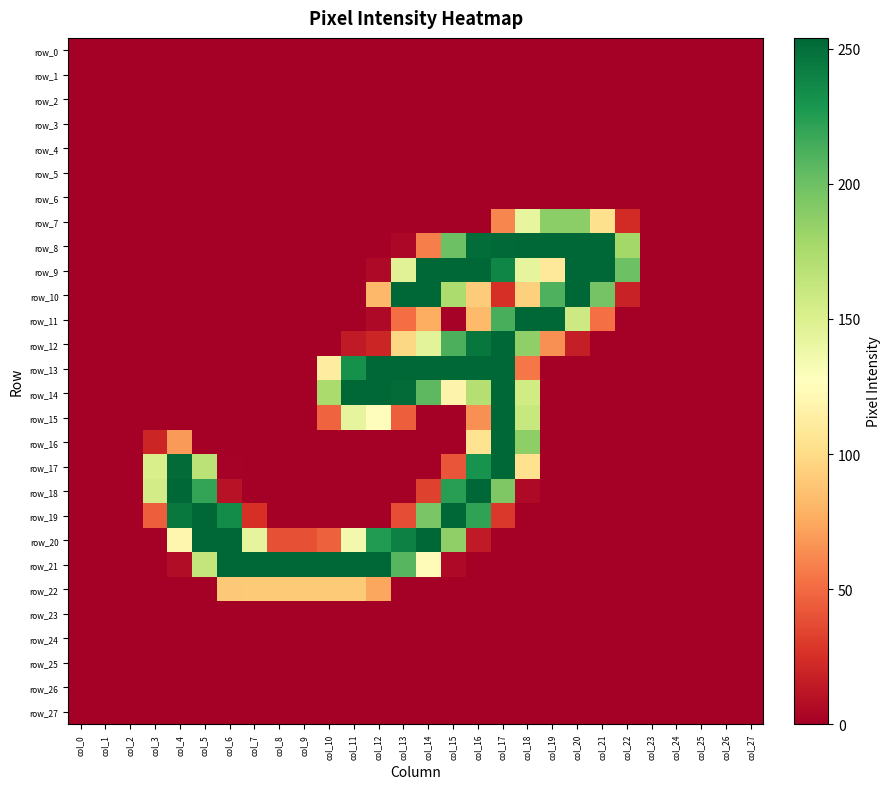

Which series has the largest range (max minus min)?

row_8